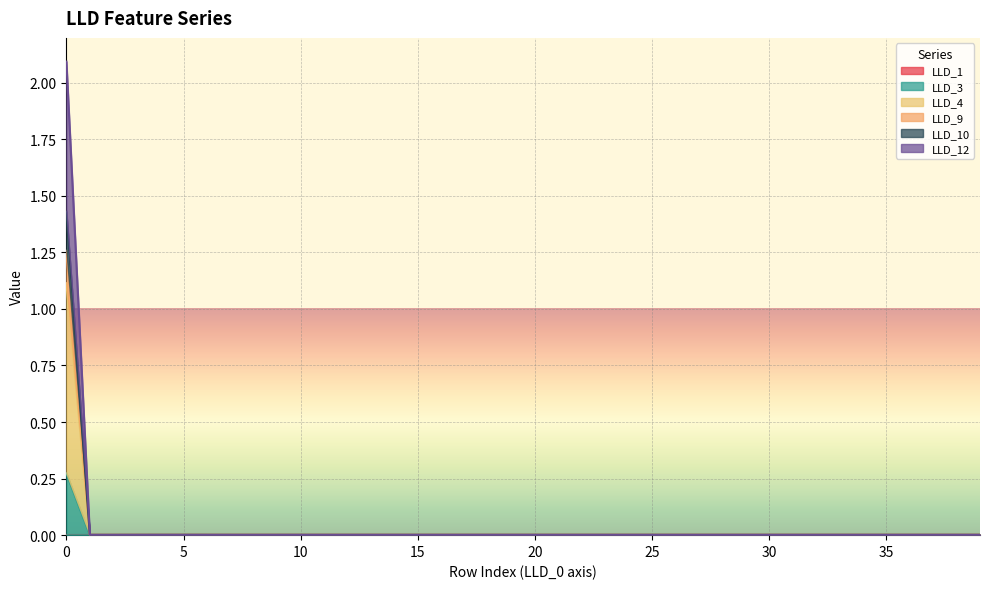

Where is the first local minimum for LLD_3?

1